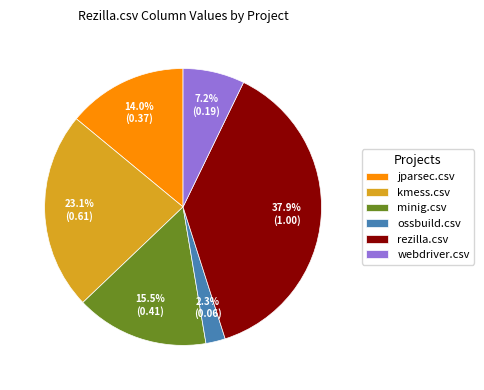

What percentage is the webdriver.csv slice, to the nearest percent?

7%